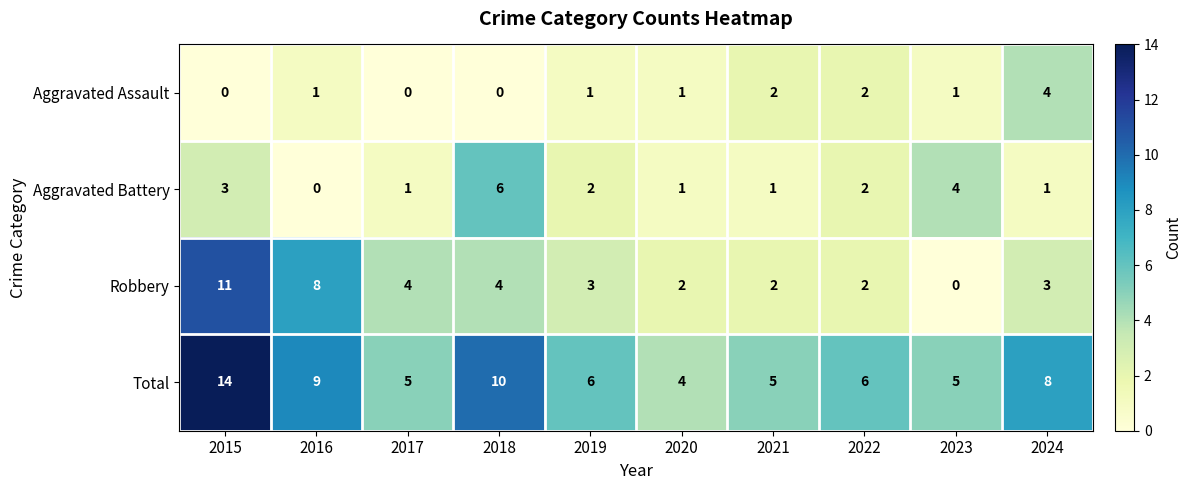

At which label does Aggravated Battery first exceed 2?

2015